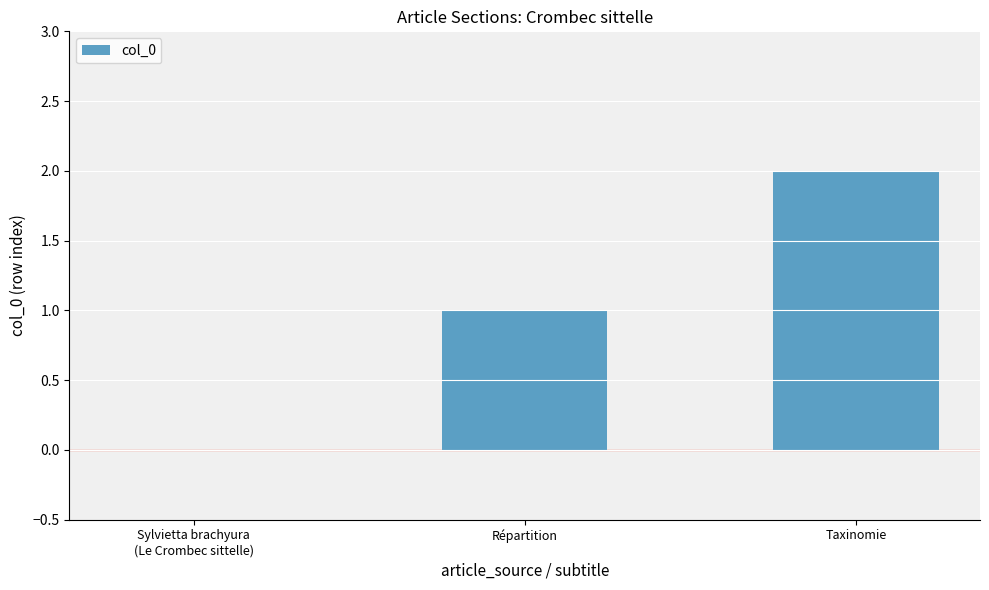

What is the sum of the values at Taxinomie and Répartition?

3